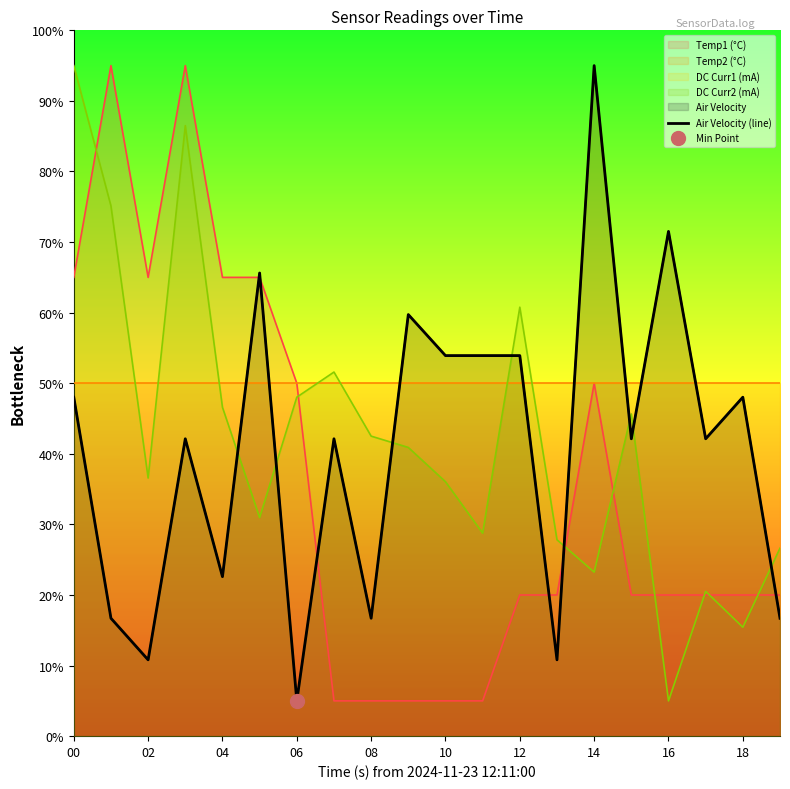

True or false: the data has more than 2 interior local peaks.

True